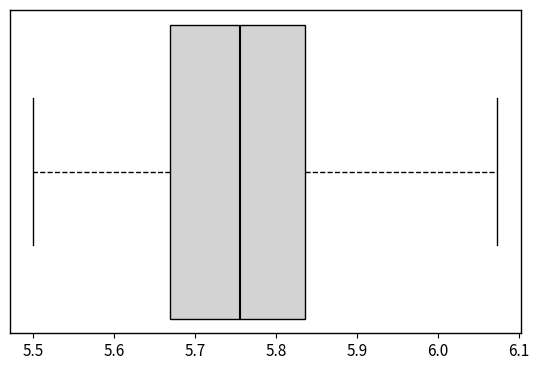

Read this box plot against the x-axis: the position of the median line, the range covered by the box, and the ends of both whiskers. The values are not printed on the chart, so give them approximately, as read against the axis.

median 5.76, box 5.67 to 5.84, whiskers 5.50 to 6.07